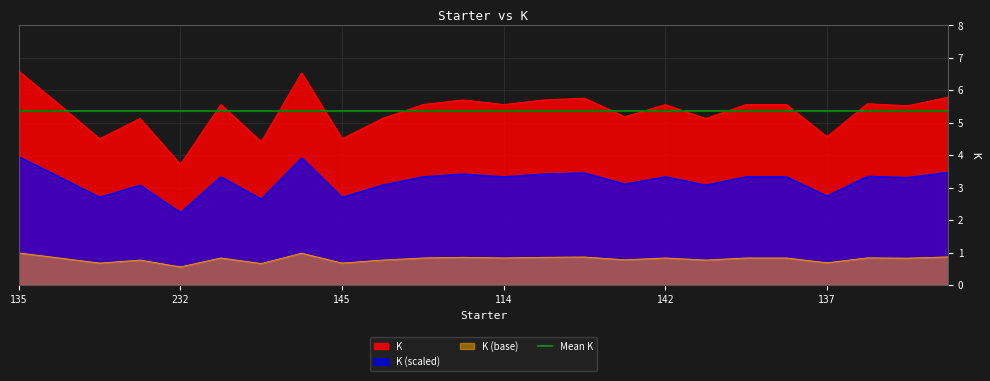

Which category has the highest value across all series?

135